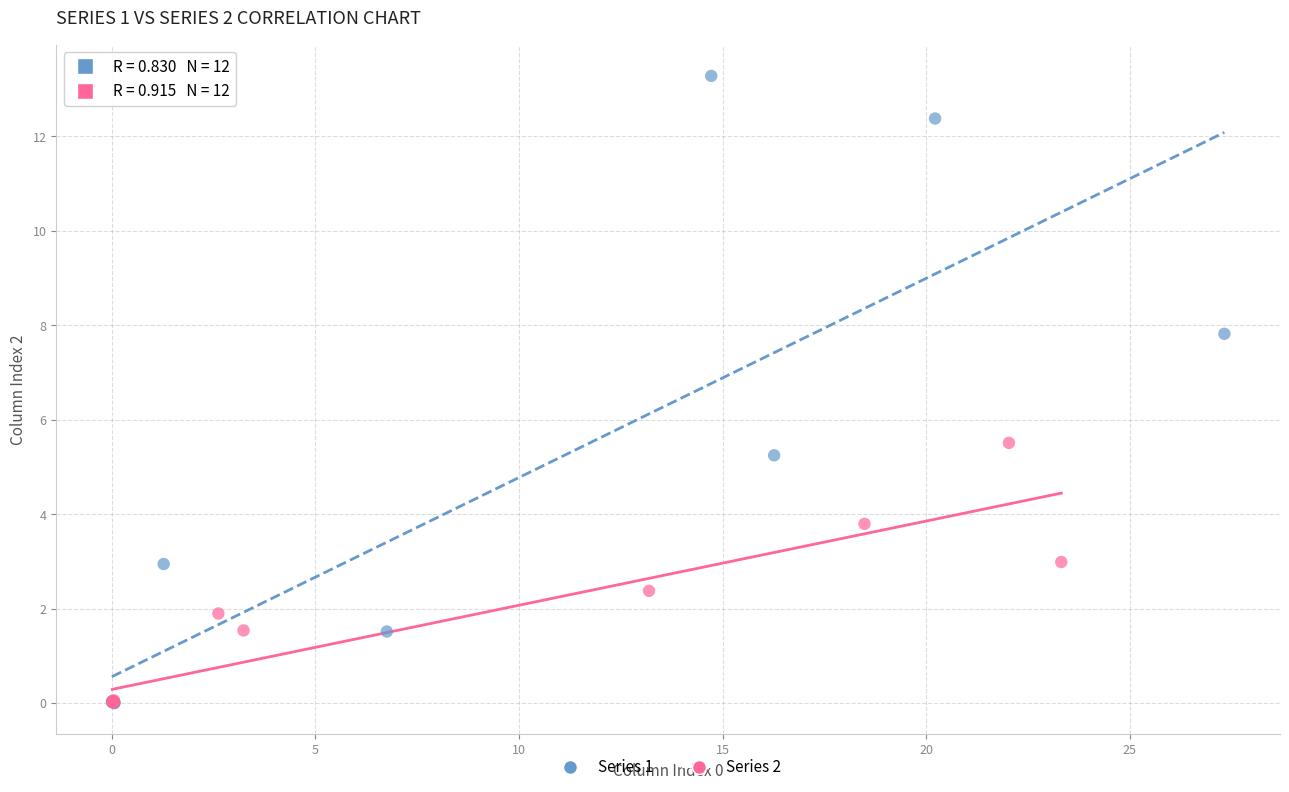

Which series has the largest Y range (max minus min)?

Series 1